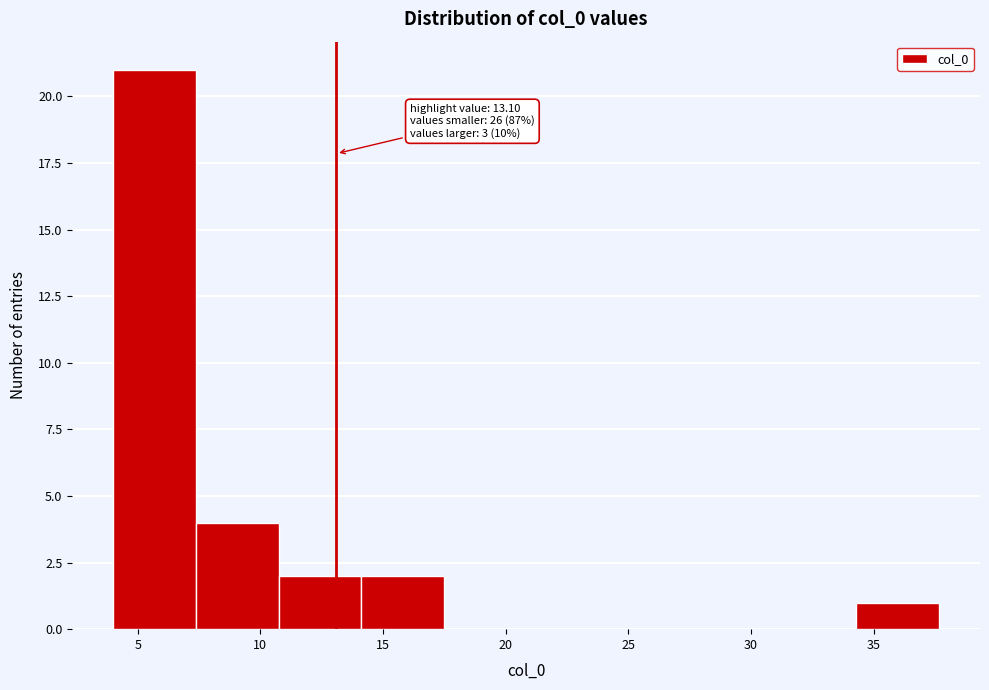

Which range on the x-axis has the tallest bar?

4.0 to 7.5